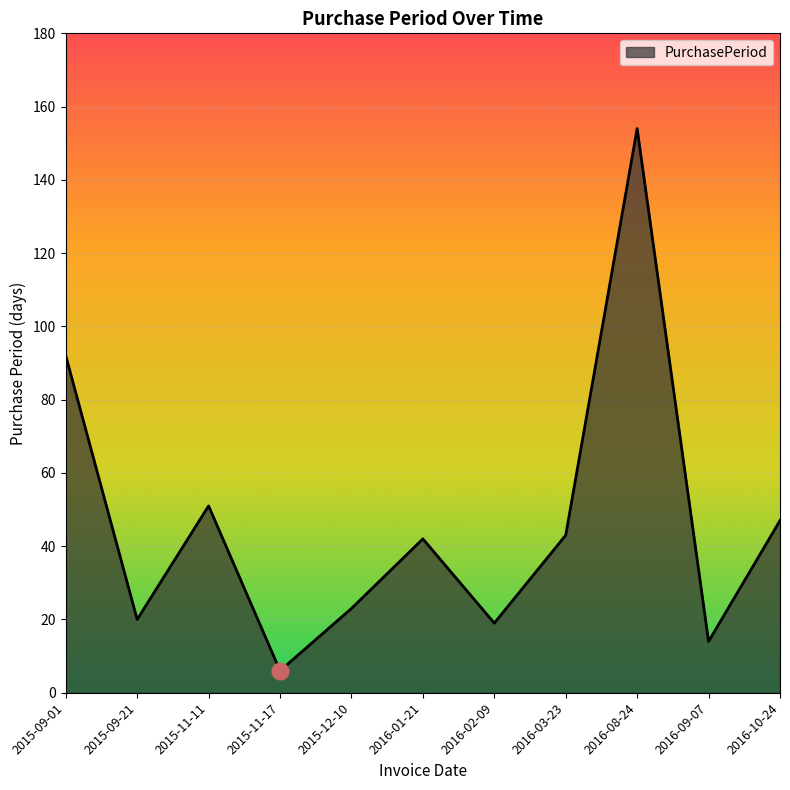

Reading left to right, list all the values displayed in this chart.

92	20	51	6	23	42	19	43	154	14	47